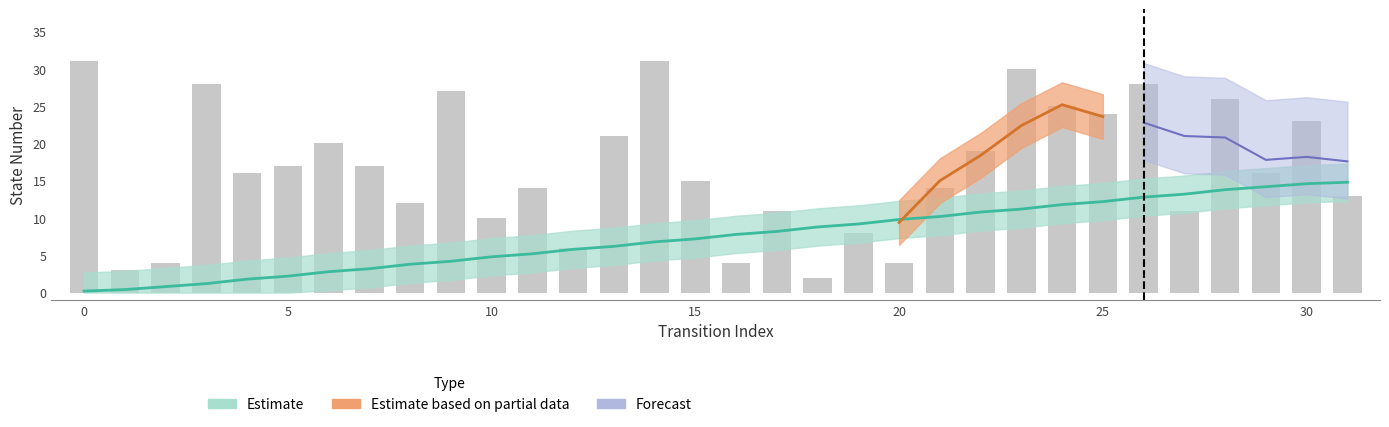

Reading right to left, transcribe all the data shown in this chart.

source_state: 14.8	14.6	14.2	13.8	13.2	12.8	12.2	11.8	11.2	10.8	10.2	9.8	9.2	8.8	8.2	7.8	7.2	6.8	6.2	5.8	5.2	4.8	4.2	3.8	3.2	2.8	2.2	1.8	1.2	0.8	0.4	0.2
destination_state: 13.0	23.0	16.0	26.0	11.0	28.0	24.0	25.0	30.0	19.0	14.0	4.0	8.0	2.0	11.0	4.0	15.0	31.0	21.0	6.0	14.0	10.0	27.0	12.0	17.0	20.0	17.0	16.0	28.0	4.0	3.0	31.0